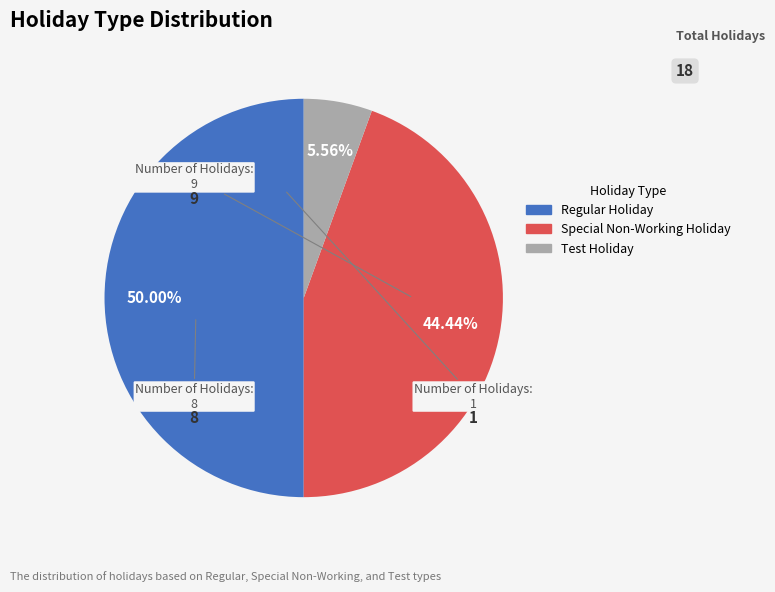

The Special Non-Working Holiday slice represents 44% of the pie. True or false?

True